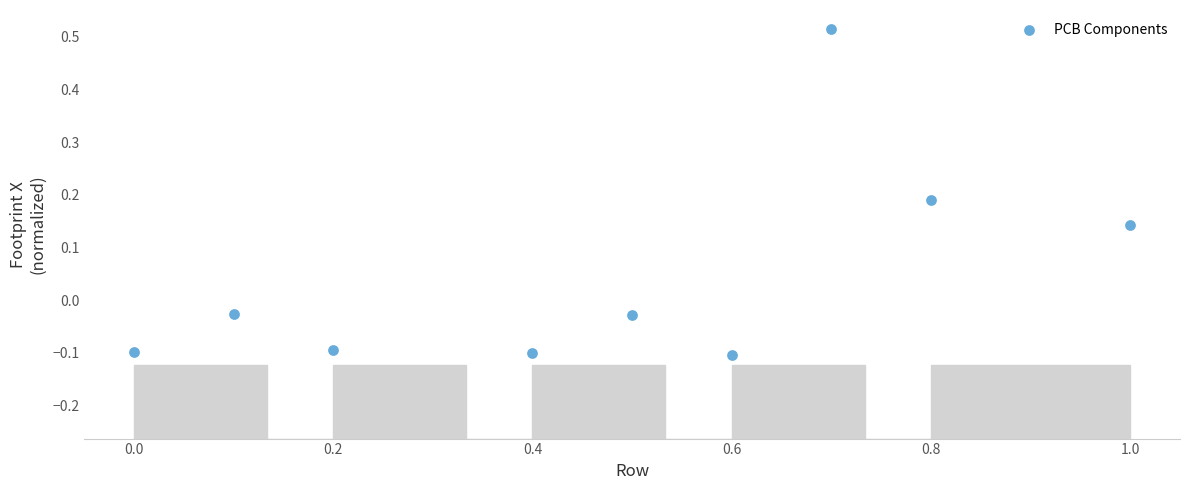

What is the range of X values (max minus min)?

1.0